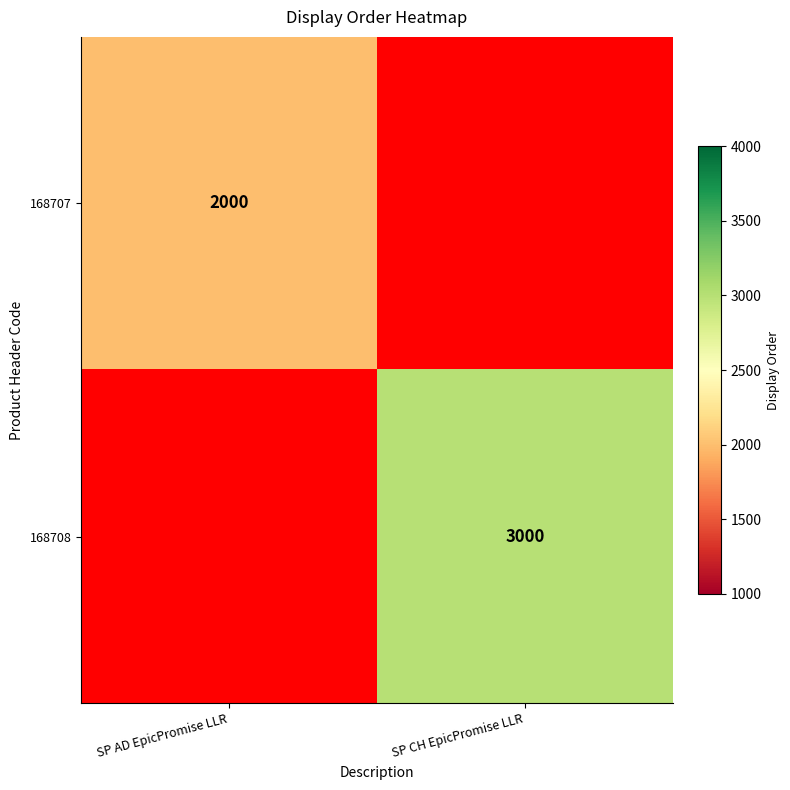

The value of 168707 at SP AD EpicPromise LLR is 1363. True or false?

False